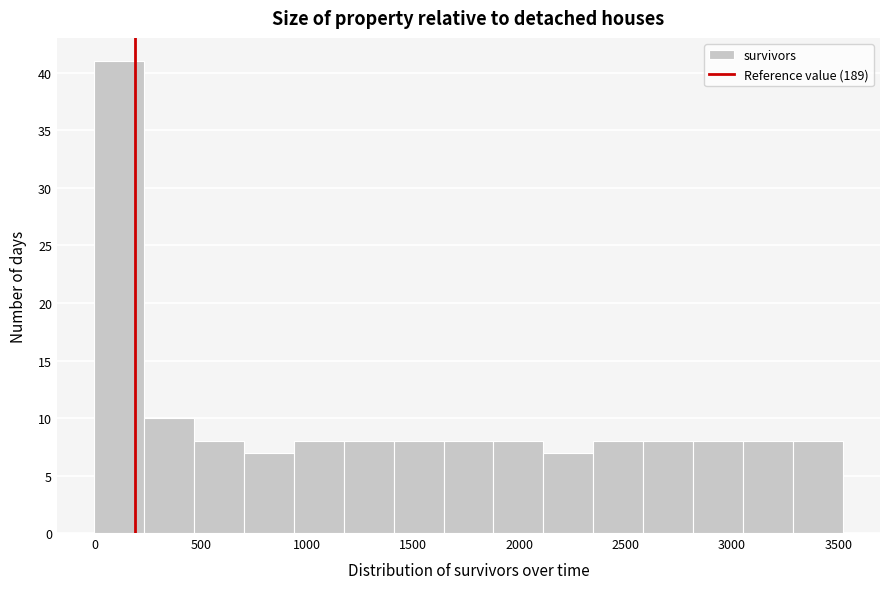

Reading left to right, transcribe this chart: for each bar, give the range it covers on the x-axis and its height. Neither the bar edges nor the heights are printed on the chart, so give them approximately, as read against the axes.

0 to 250: 41
250 to 450: 10
450 to 700: 8
700 to 950: 7
950 to 1150: 8
1150 to 1400: 8
1400 to 1650: 8
1650 to 1900: 8
1900 to 2100: 8
2100 to 2350: 7
2350 to 2600: 8
2600 to 2800: 8
2800 to 3050: 8
3050 to 3300: 8
3300 to 3500: 8